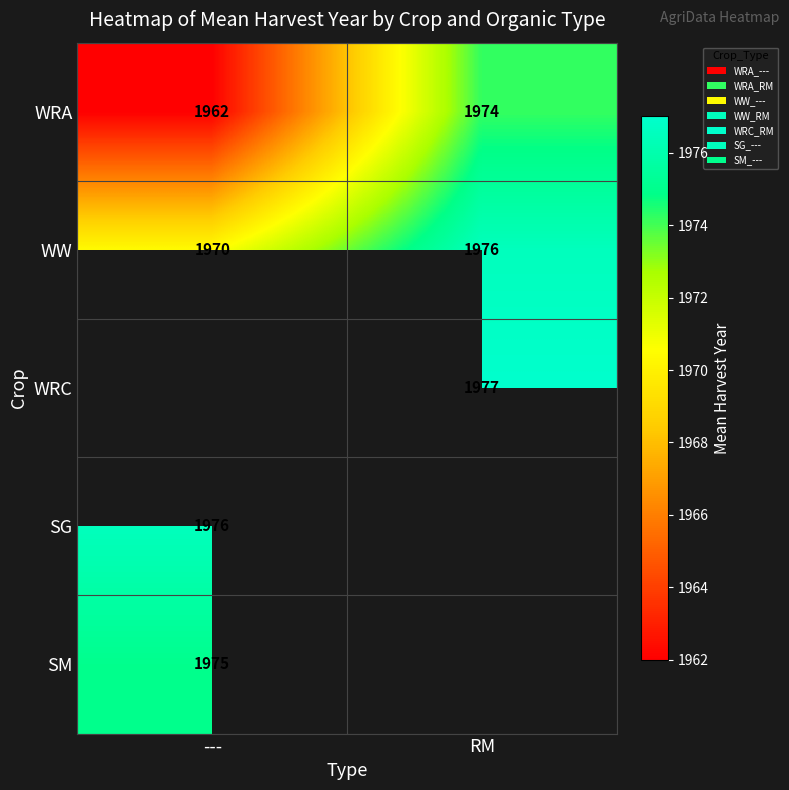

Is it true that WW equals 1970 at ---?

True